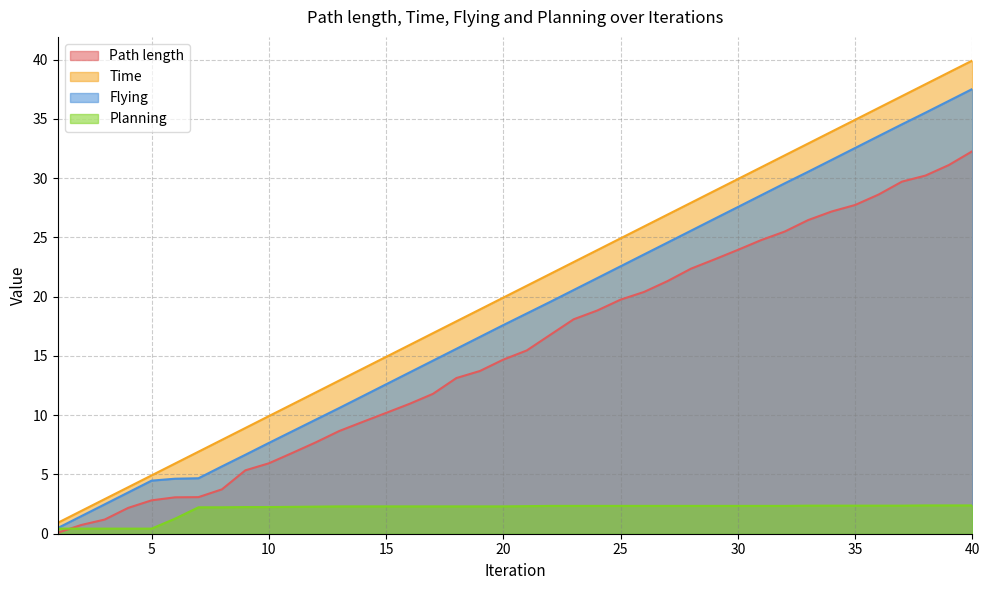

What is the average value of the Path length series?

15.5